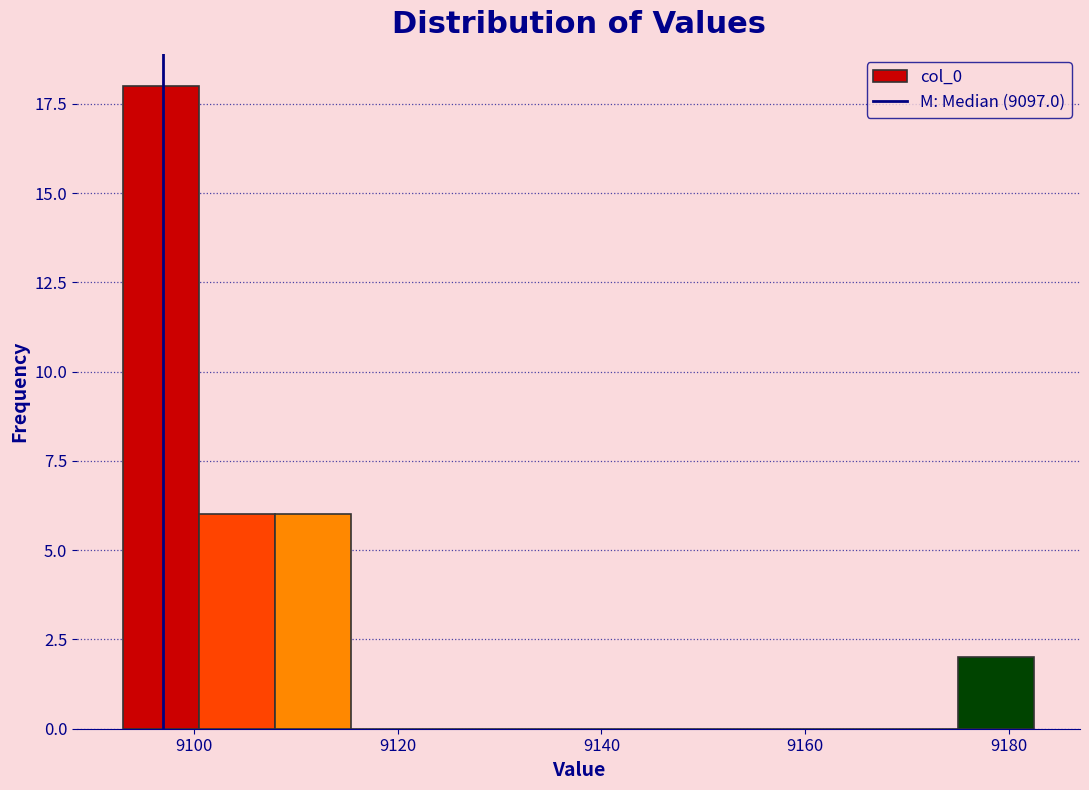

Around what value on the x-axis is the tallest bar? Give the approximate position of its centre, as read against the axis.

9096